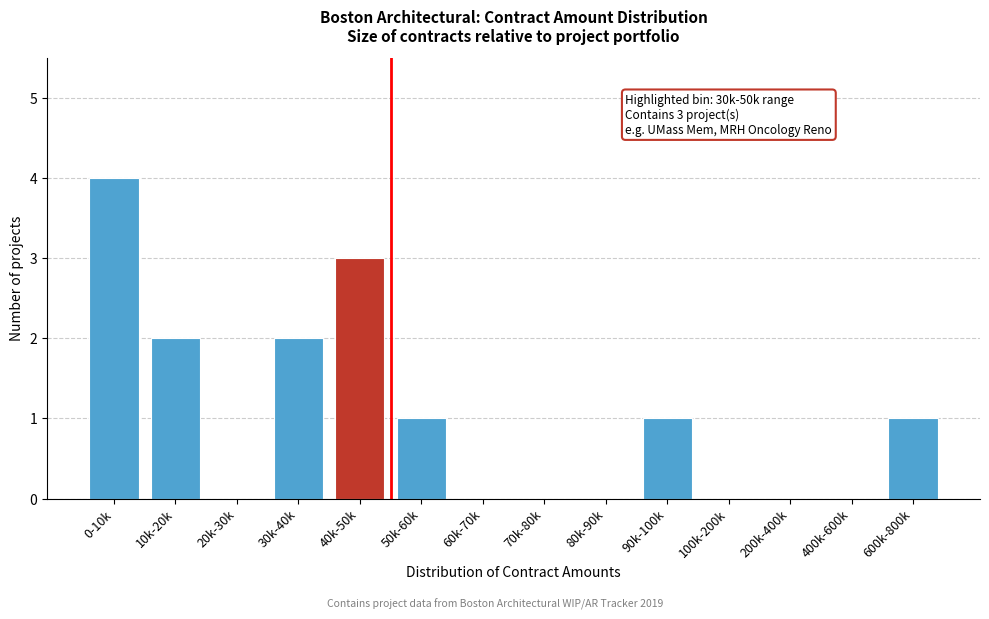

Reading left to right, what are all the values shown in this chart?

0-10k=4	10k-20k=2	20k-30k=0	30k-40k=2	40k-50k=3	50k-60k=1	60k-70k=0	70k-80k=0	80k-90k=0	90k-100k=1	100k-200k=0	200k-400k=0	400k-600k=0	600k-800k=1